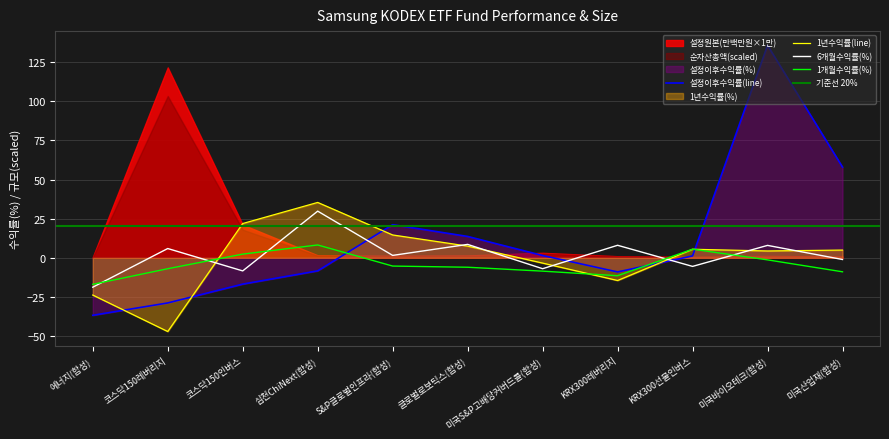

Is it true that 1년수익률(line) equals 4.4 at 미국바이오테크(합성)?

True